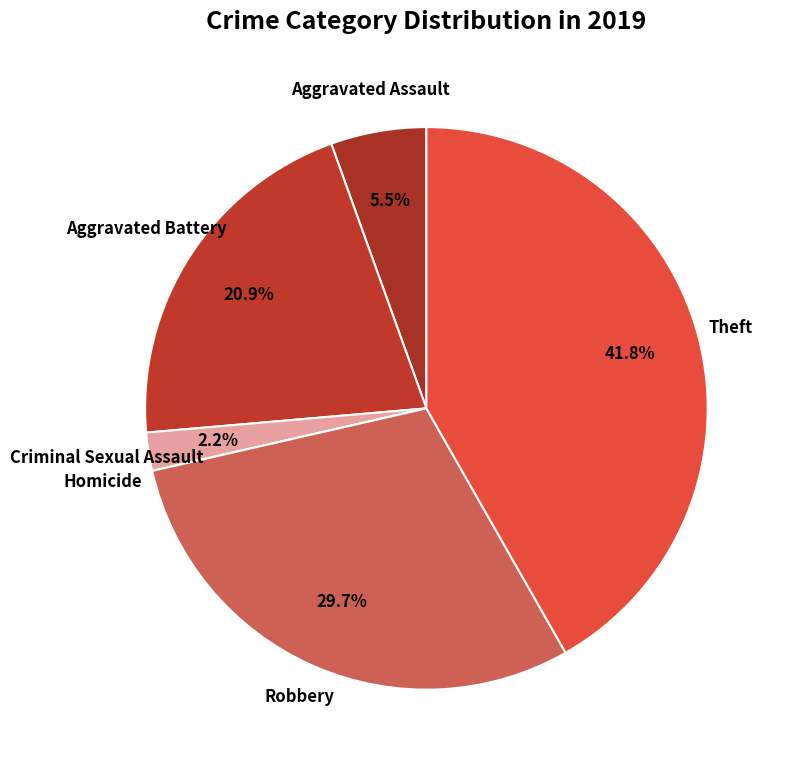

Between Robbery and Theft, which is larger?

Theft